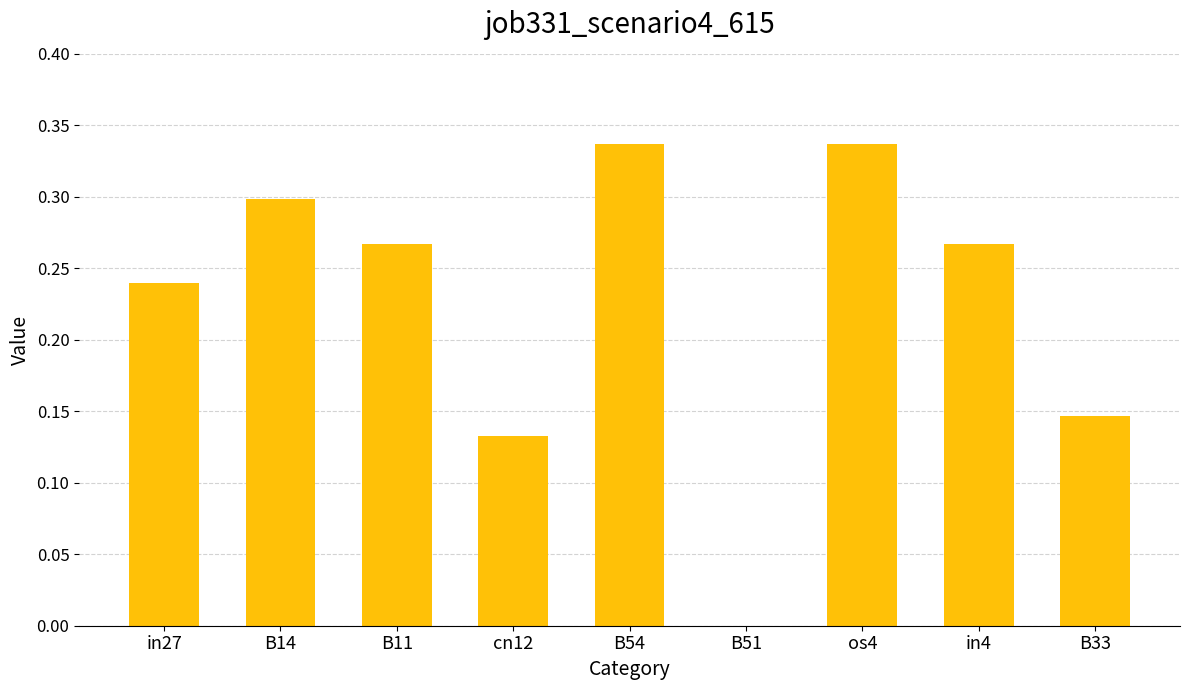

The chart shows a value of 0.1 at B14. True or false?

False